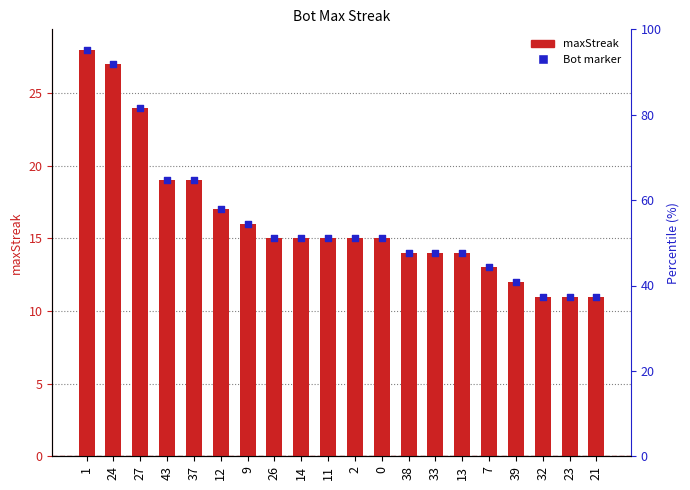

Is the value of maxStreak at 43 greater than the value of Bot ID marker at 27?

No